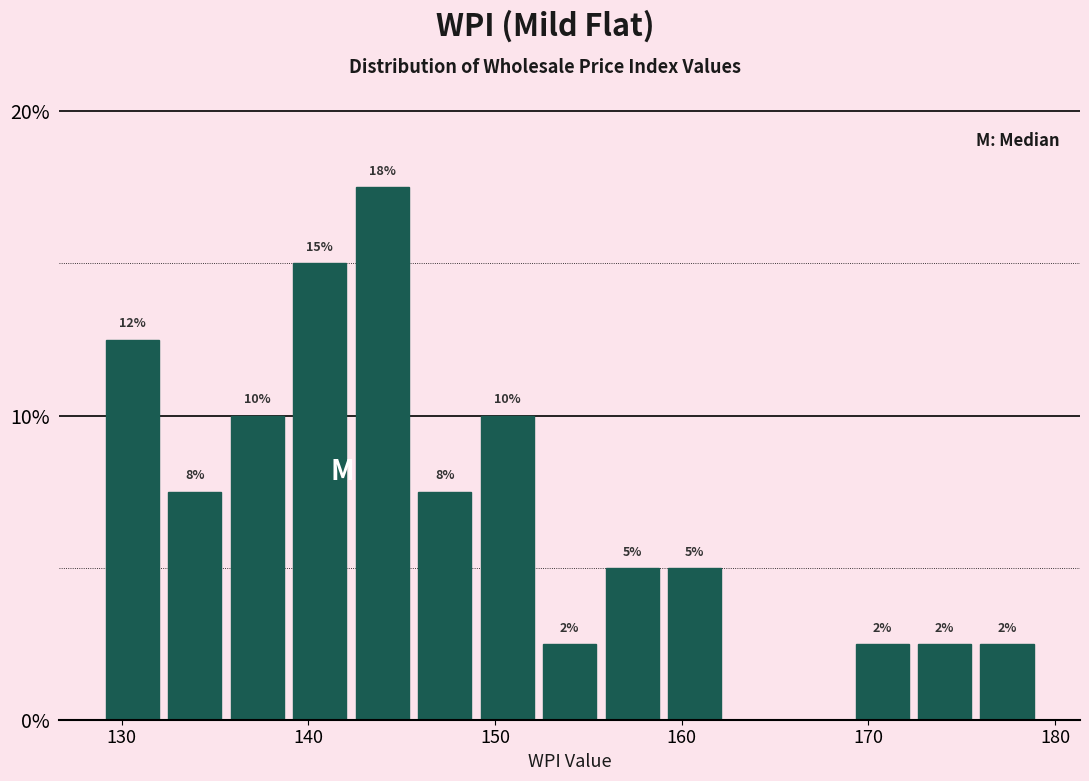

Around what value on the x-axis is the tallest bar? Give the approximate position of its centre, as read against the axis.

144